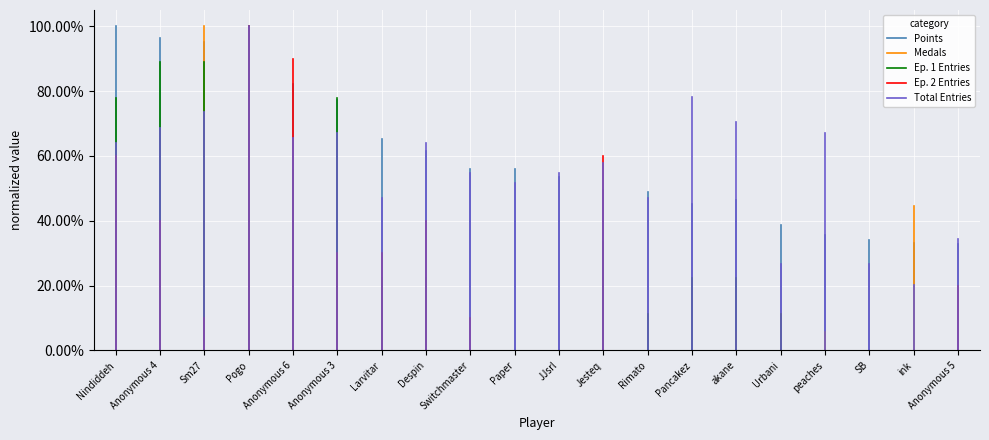

At Nindiddeh, list the series in order from largest to smallest.

Points, Medals, Ep. 1 Entries, Ep. 2 Entries, Total Entries